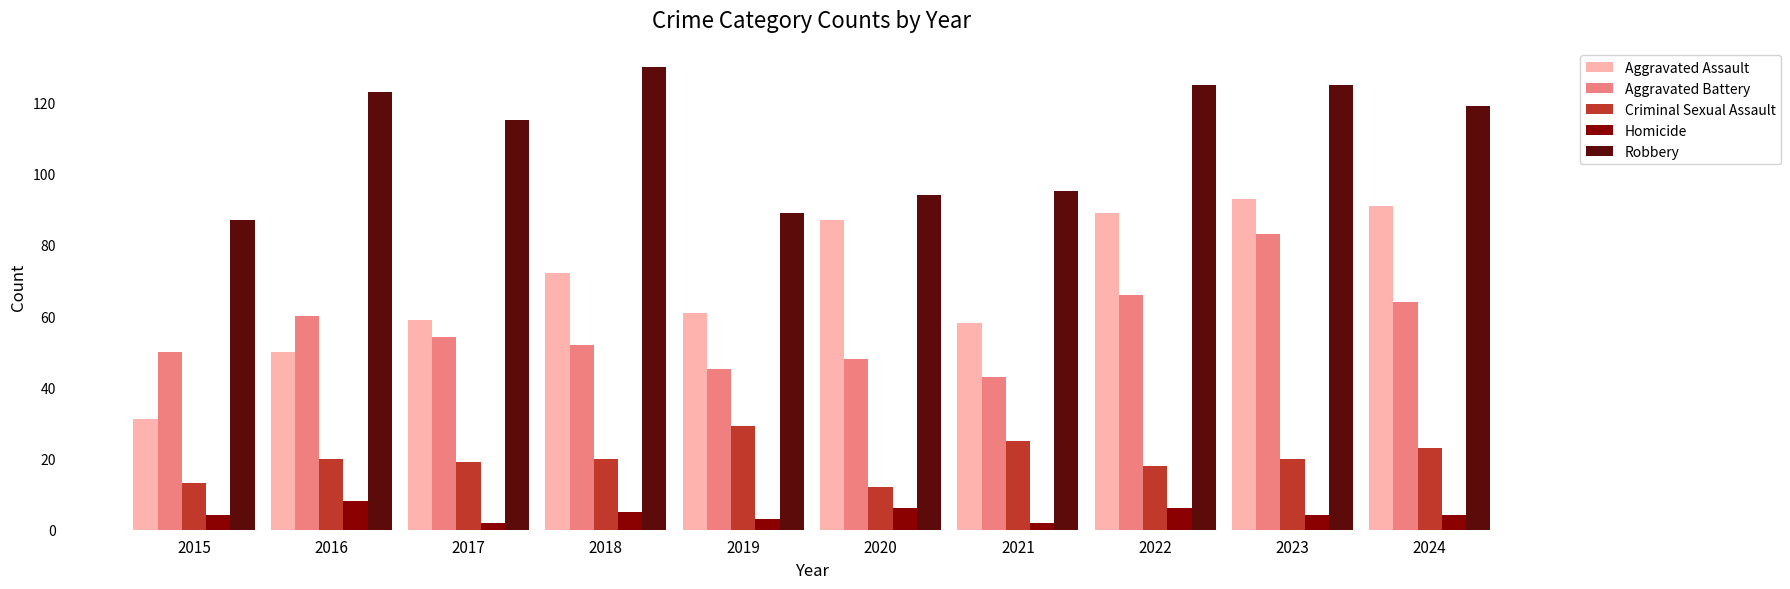

What is the sum of the Aggravated Assault values at 2017 and 2023?

152